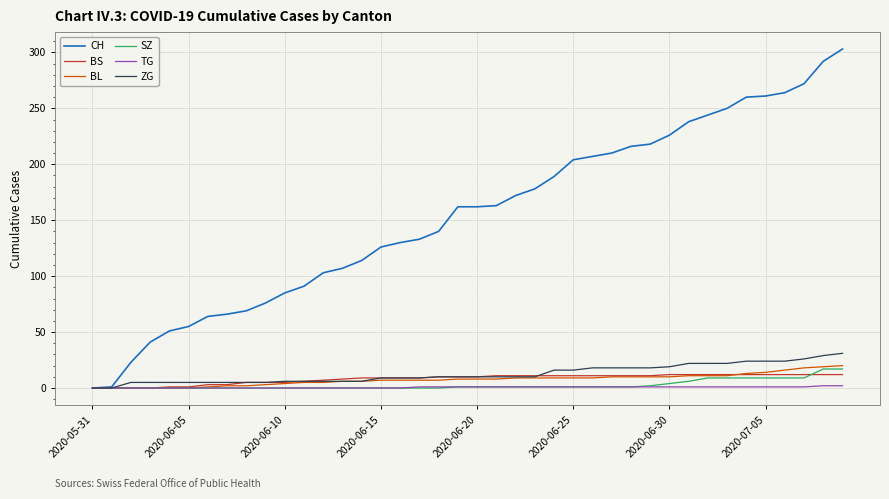

What is the difference between the maximum and minimum values in the BL series?

20